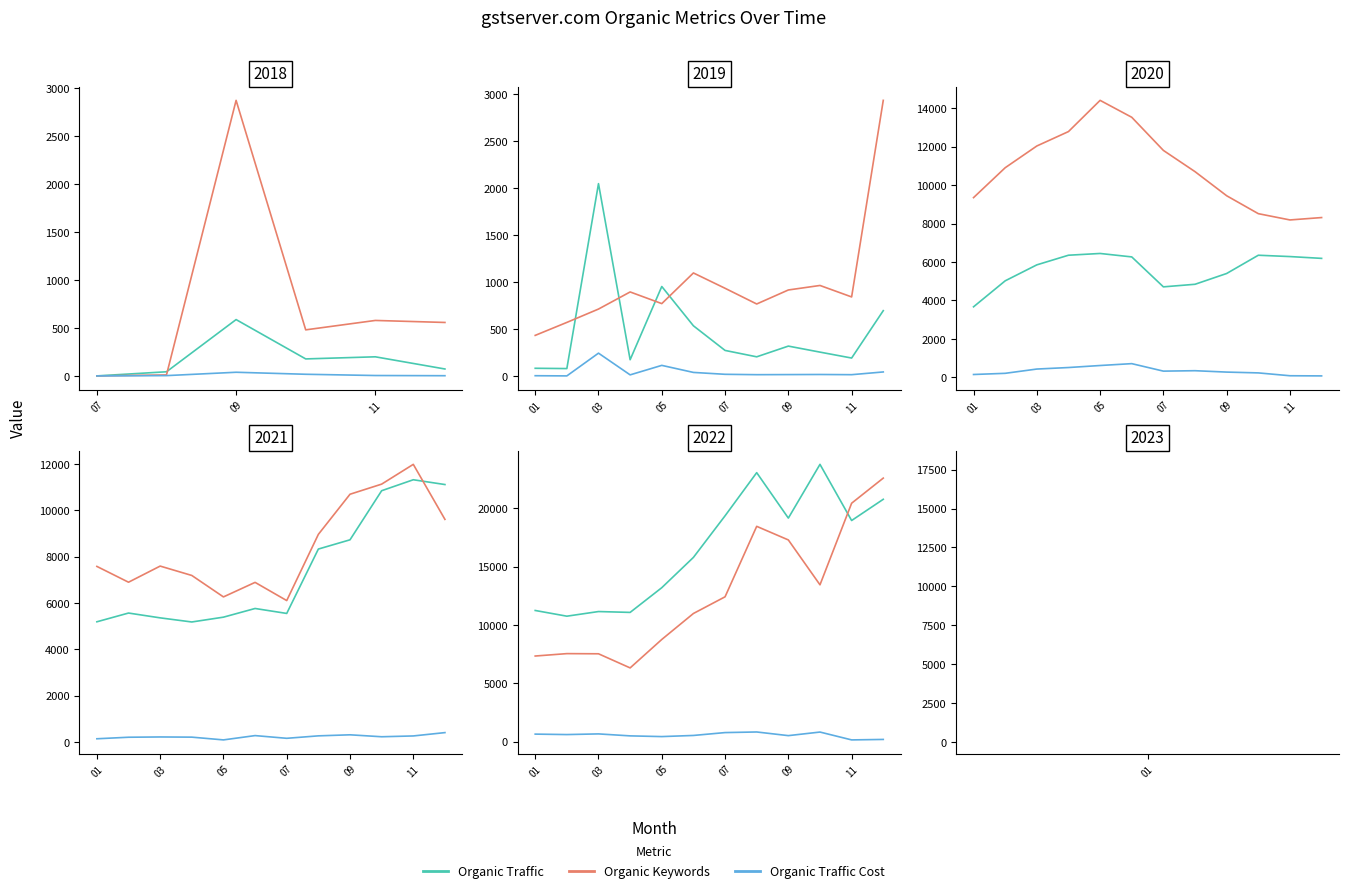

How many data points in Organic Keywords are less than 12406?

6